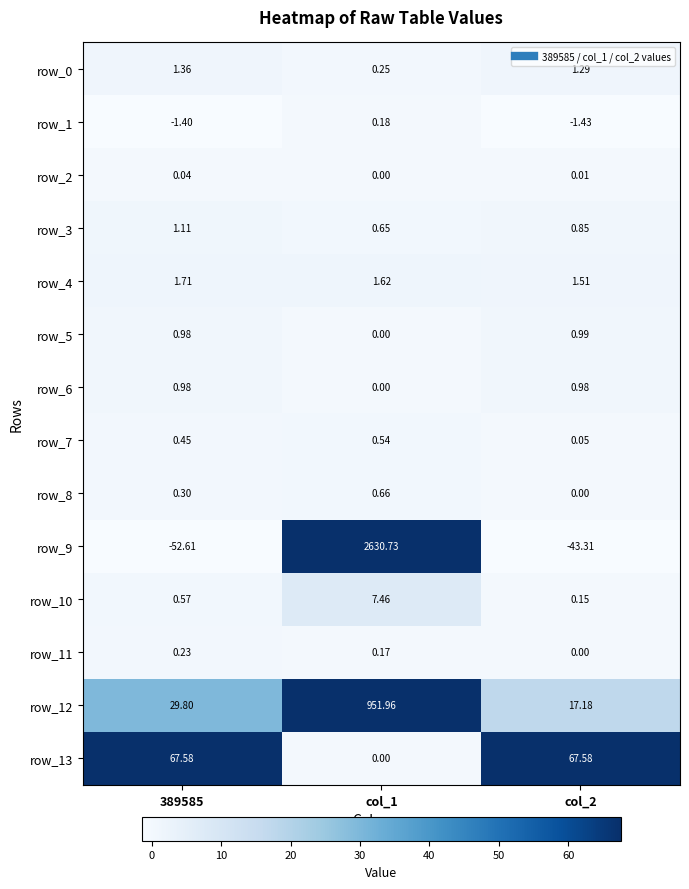

Is the value of row_9 at col_1 greater than the value of row_6 at col_2?

Yes